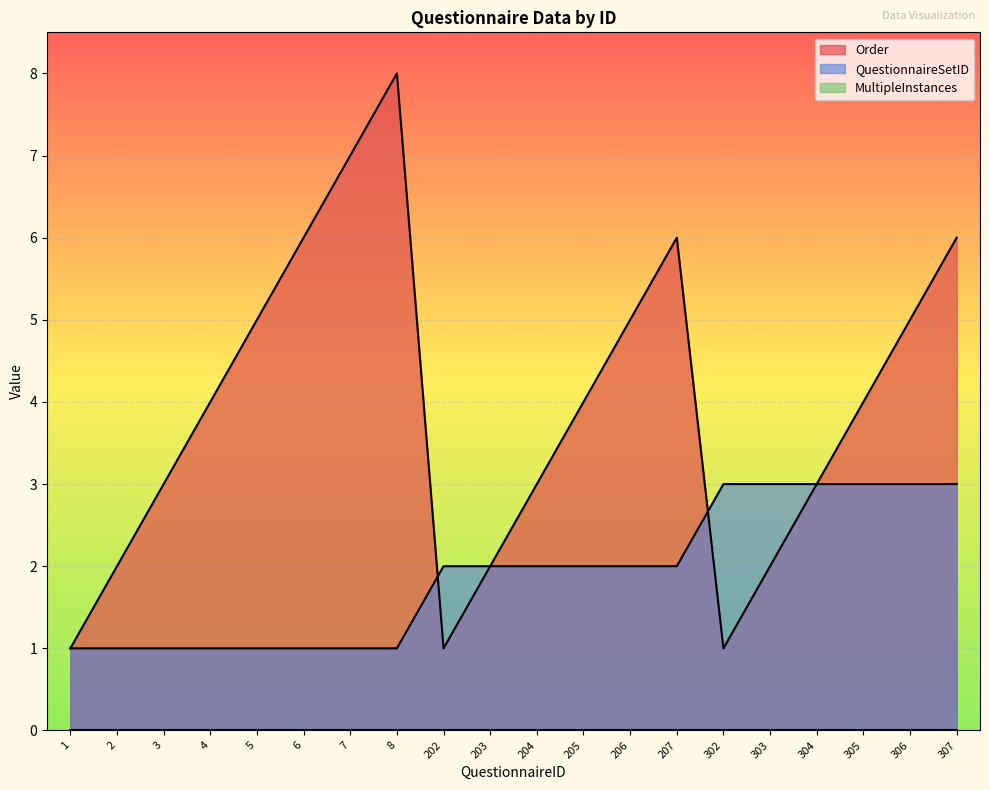

Is it true that Order equals 4 at 305?

True